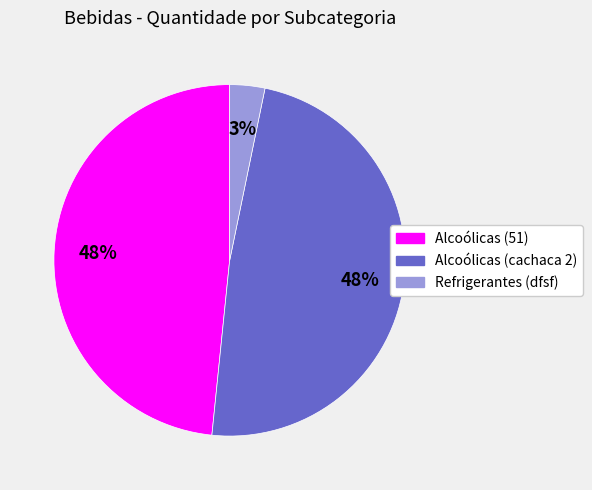

Is Alcoólicas (51) the majority of the pie?

No